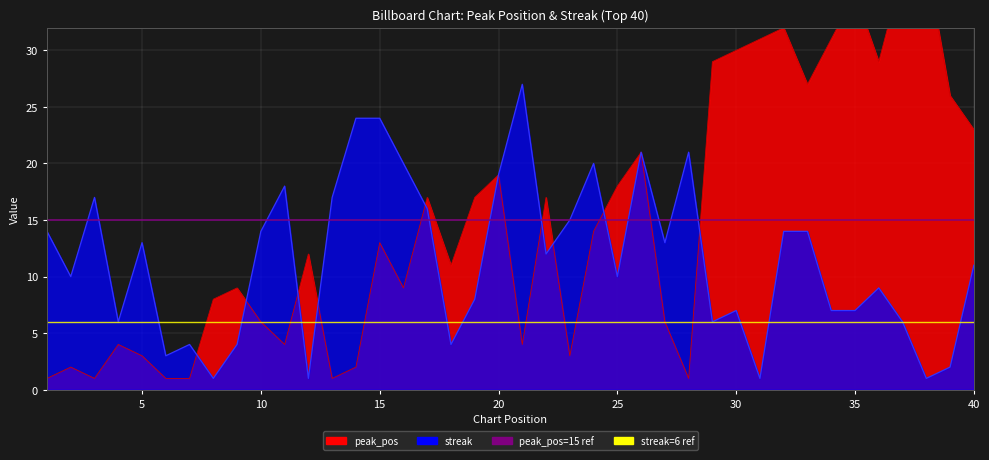

What is the total value across all series at 35?

42